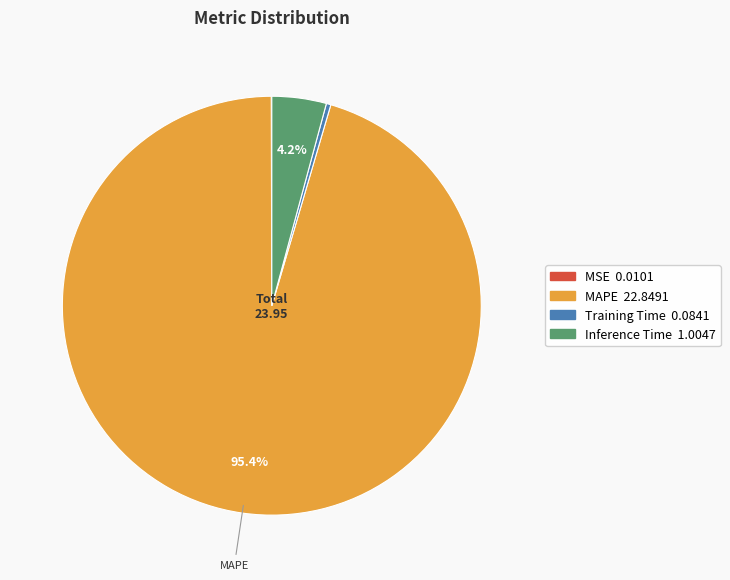

Which category has the biggest portion of the pie?

MAPE